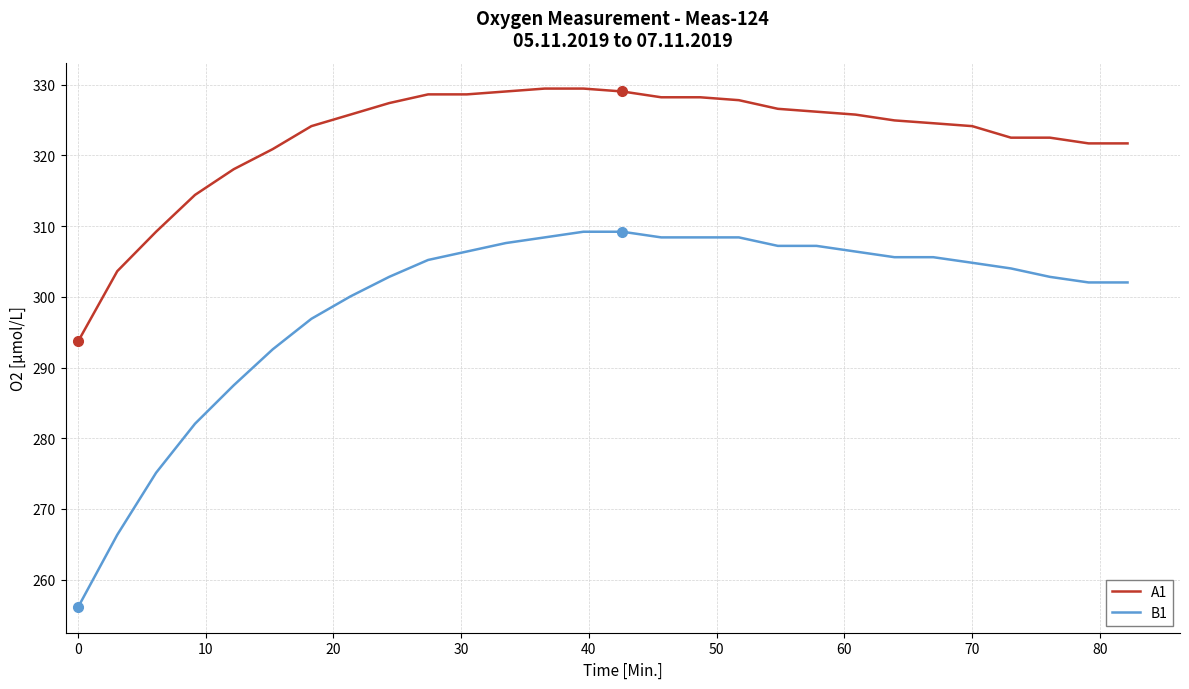

What is the sum of all A1 values?

9036.1